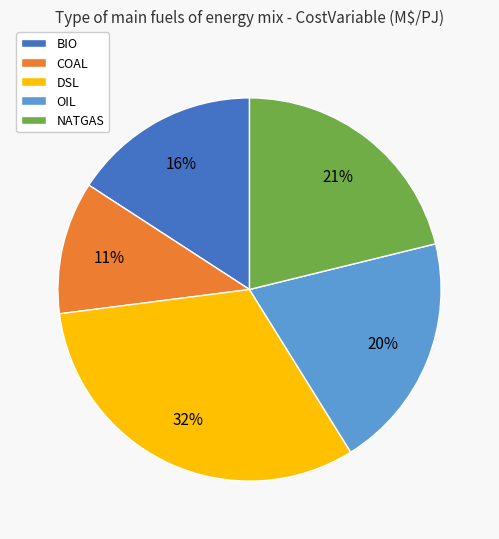

Rank the categories by value from lowest to highest.

COAL, BIO, OIL, NATGAS, DSL